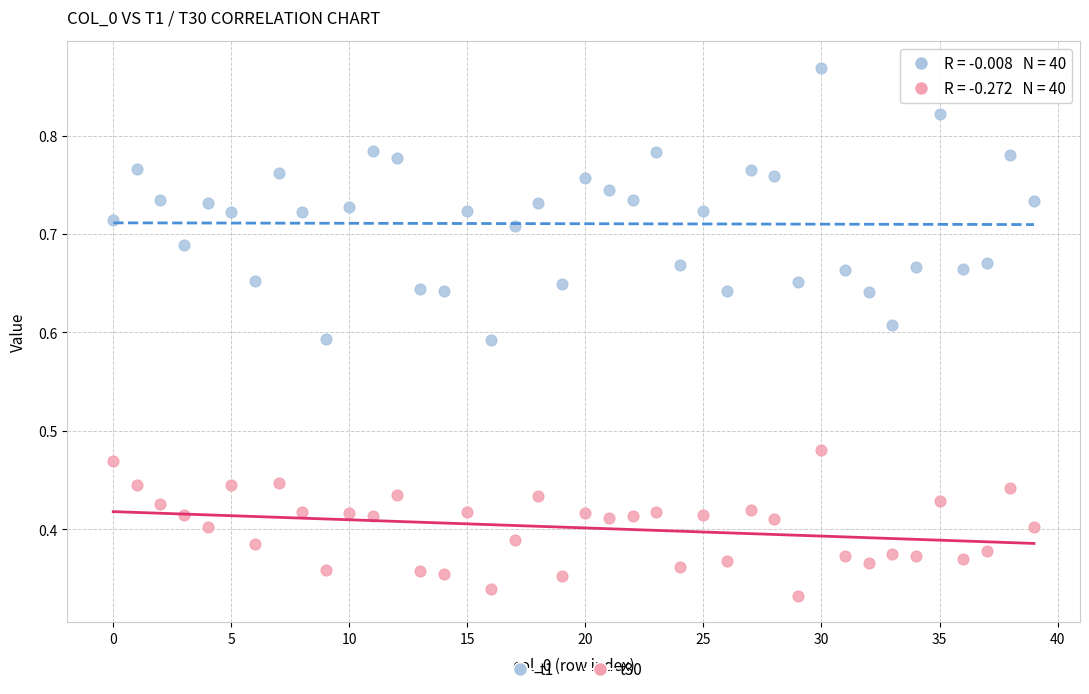

What are all the series names shown in the legend?

t1, t30